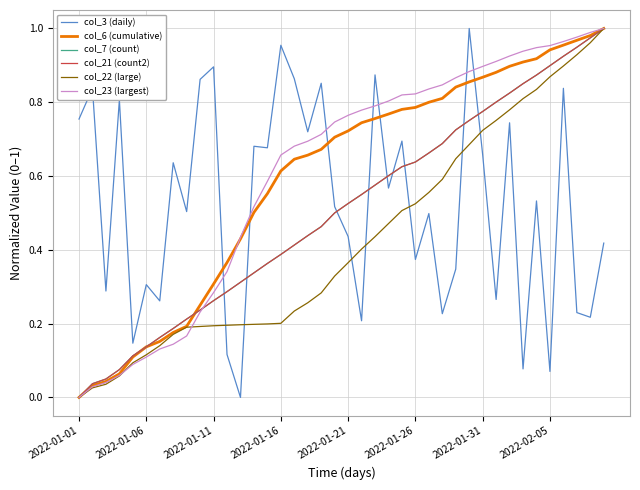

Does the chart display data point markers on the line(s)?

No